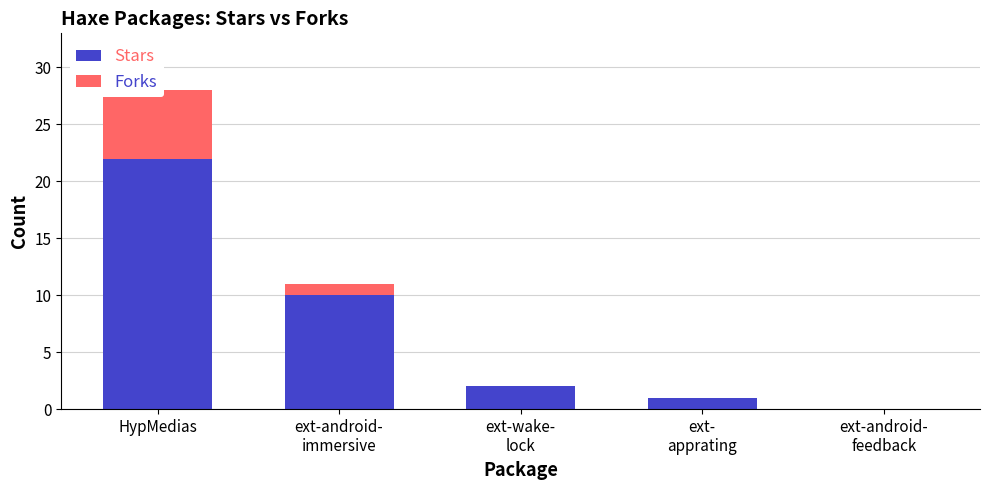

Which category has the lowest value across all series?

ext-android-
feedback